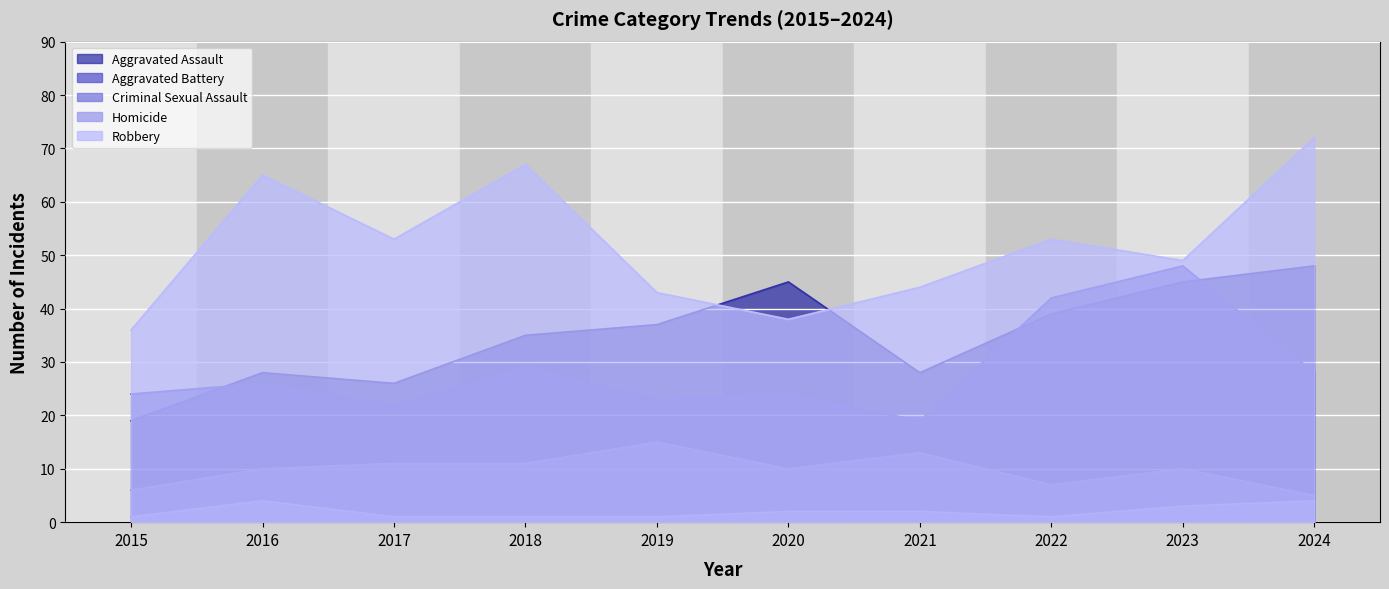

How many lines are shown in the chart?

5